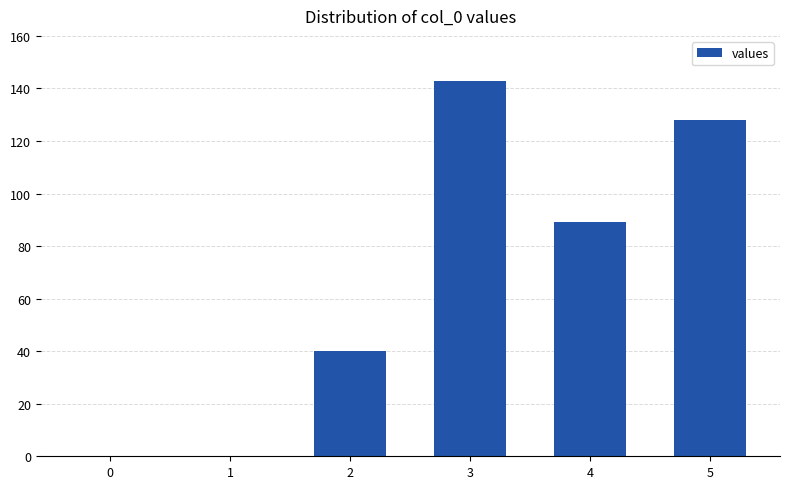

How many data points does each series have?

6